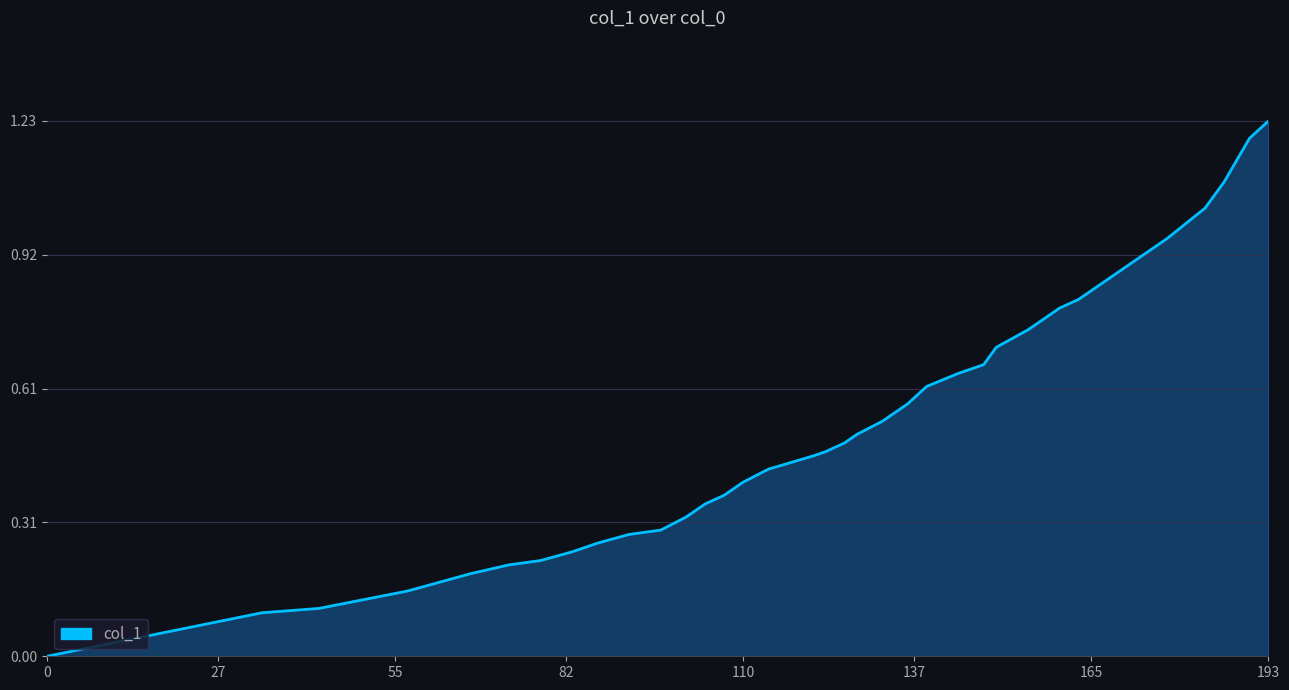

At which category does the chart reach its peak across all series?

193